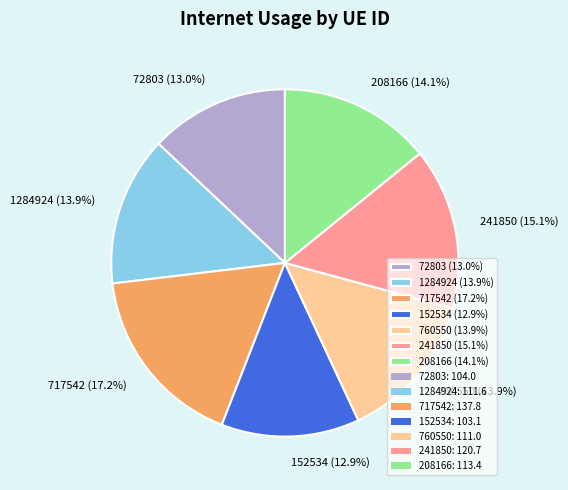

The 72803 slice represents 13% of the pie. True or false?

True